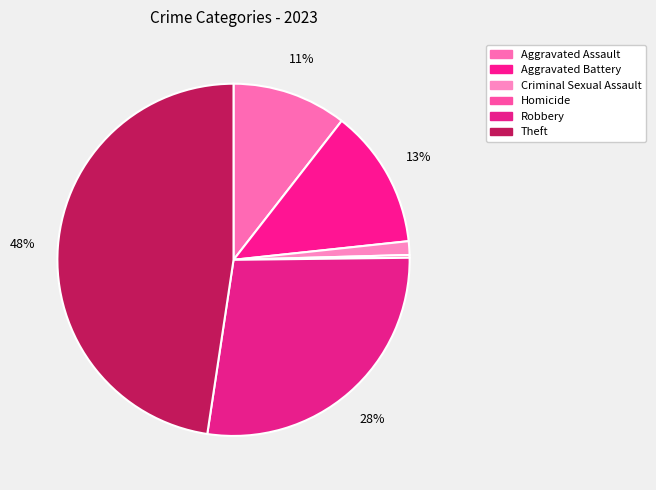

Is the sum of Aggravated Assault and Robbery greater than half?

No